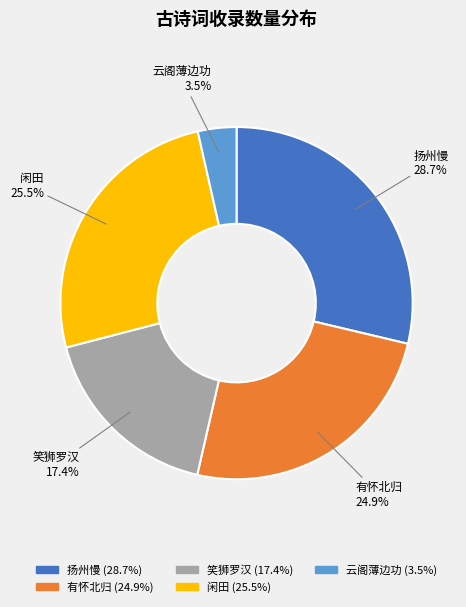

Approximately how many times larger is the value at 闲田 compared to 扬州慢?

0.9